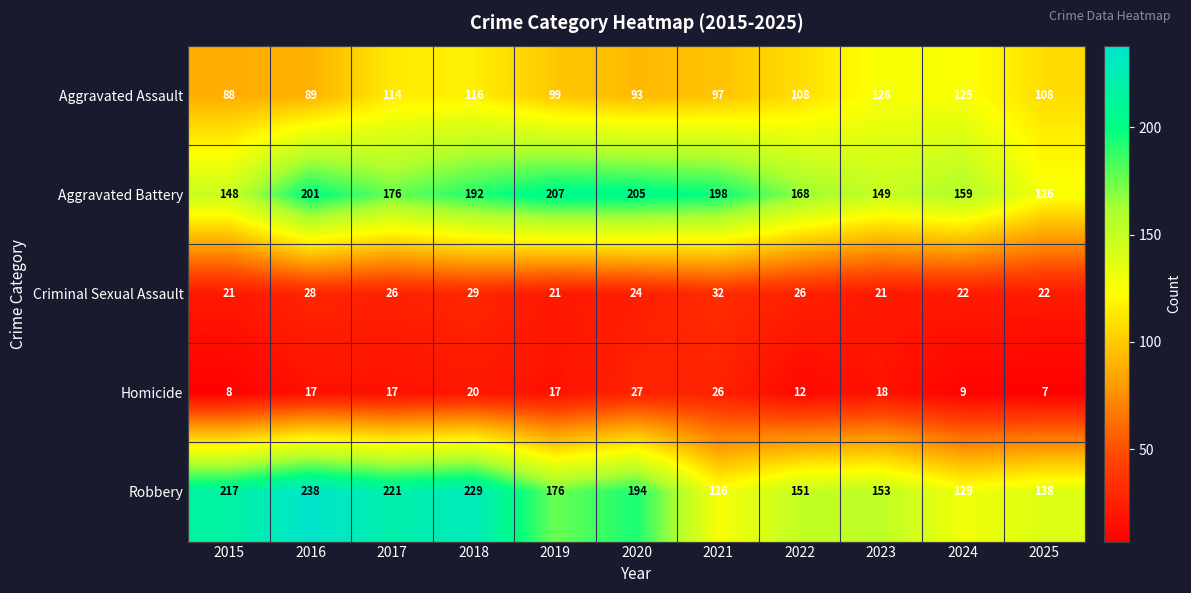

True or false: Homicide has a value of 12 at 2022.

True